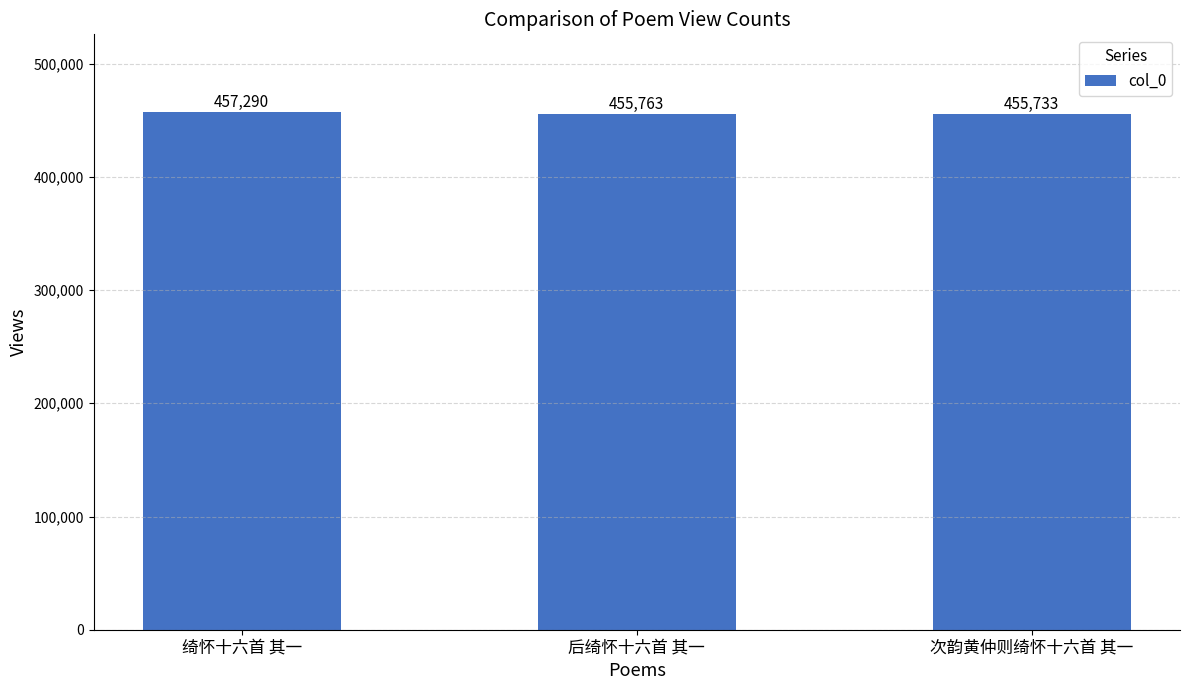

Between 后绮怀十六首 其一 and 绮怀十六首 其一, which is larger?

绮怀十六首 其一